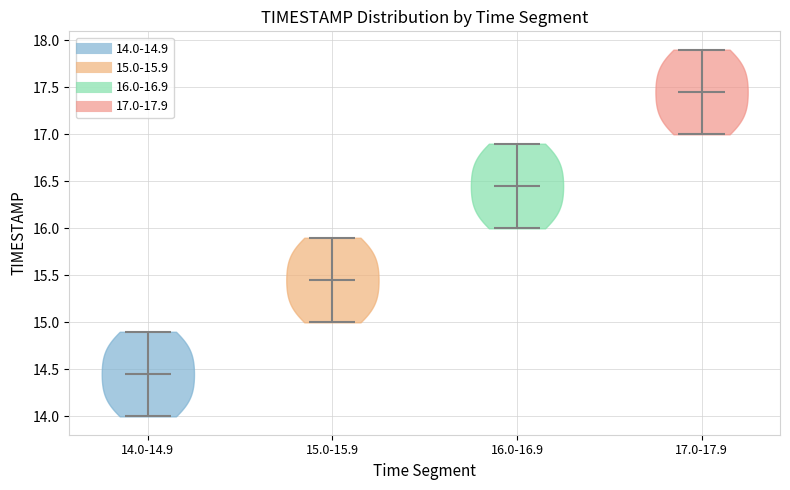

What is the highest point the violin for 14.0-14.9 reaches on the y-axis? The values are not printed on the chart, so give them approximately, as read against the axis.

14.90